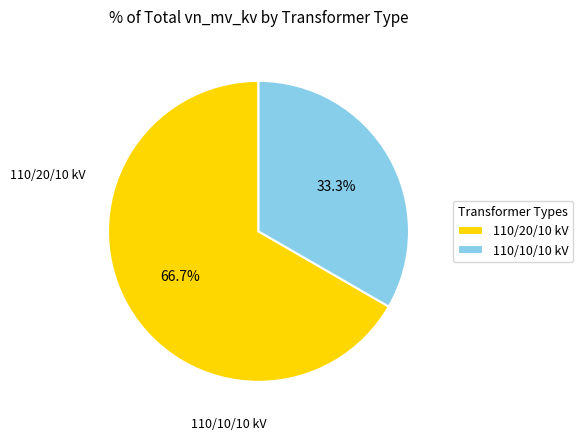

Rank the categories by value from lowest to highest.

110/10/10 kV, 110/20/10 kV